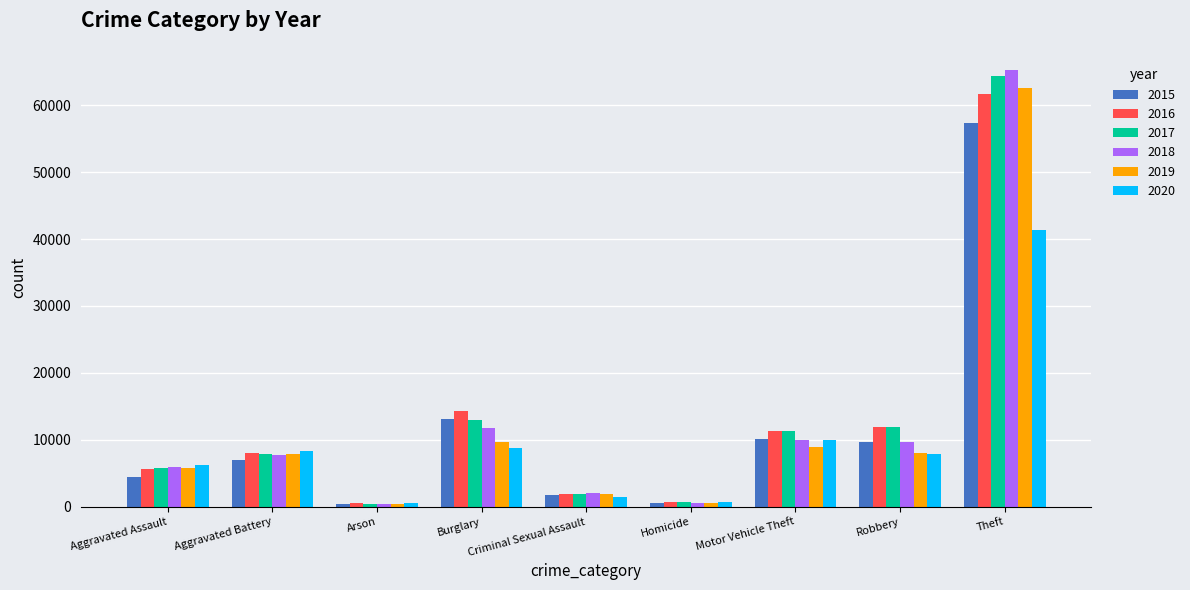

Read the 2018 value at Aggravated Battery, to the nearest 10.

7740